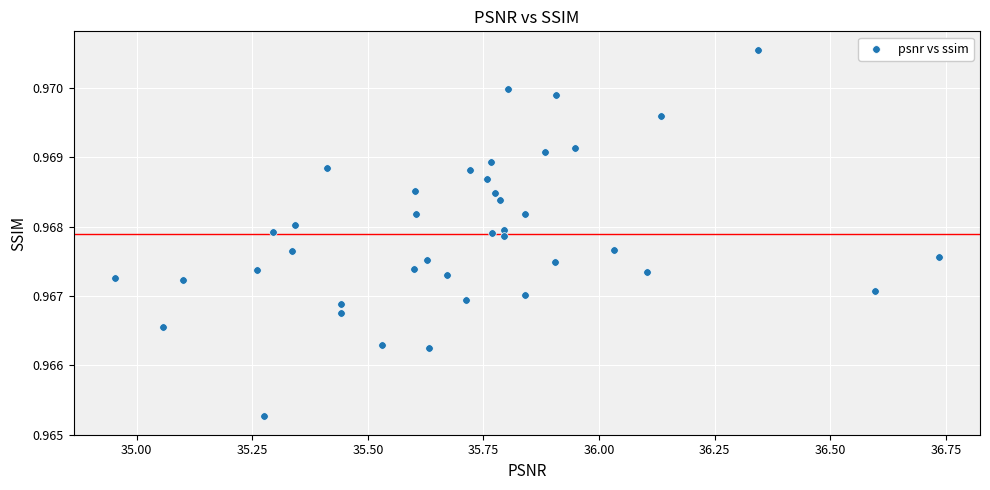

What is the range of X values (max minus min)?

1.8